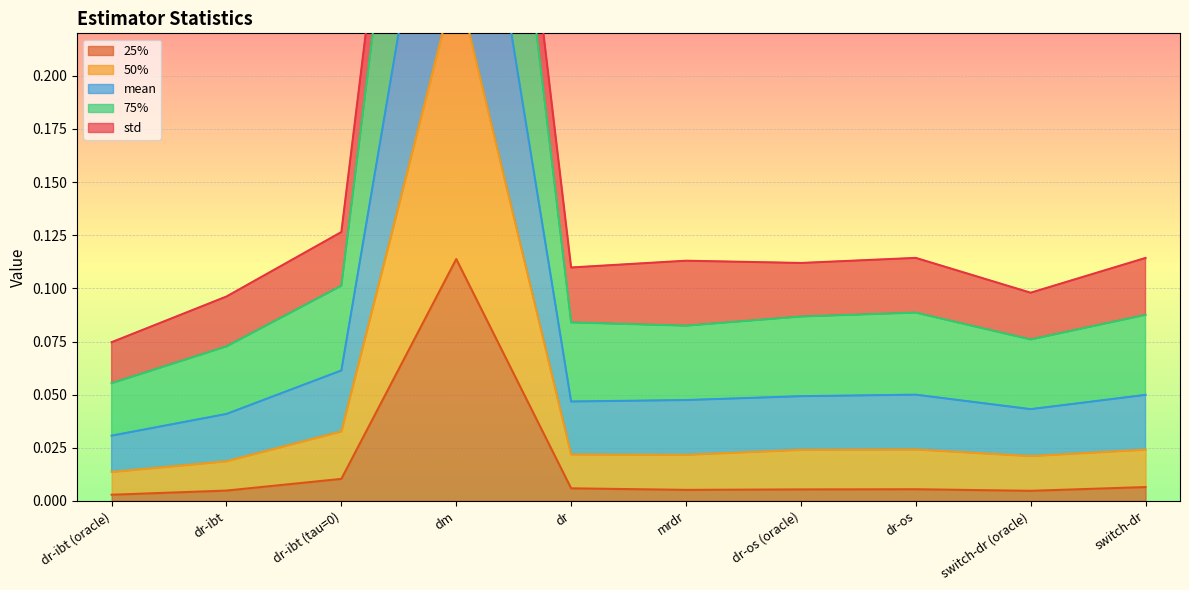

Which category has the highest value in the 25% series?

dm